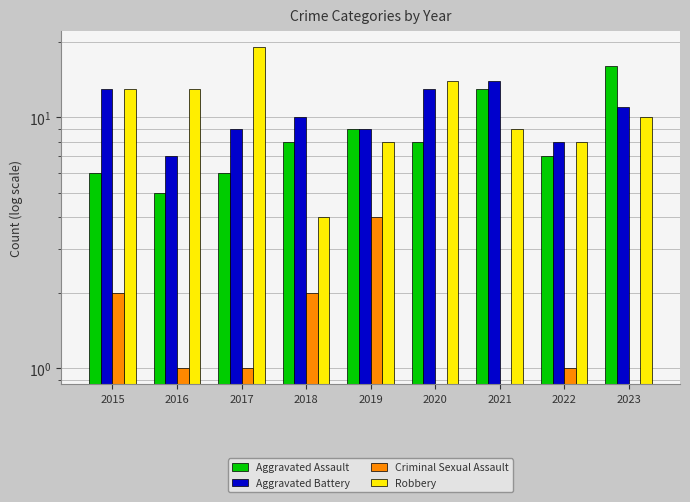

The Criminal Sexual Assault series shows 2 at 2021. True or false?

False